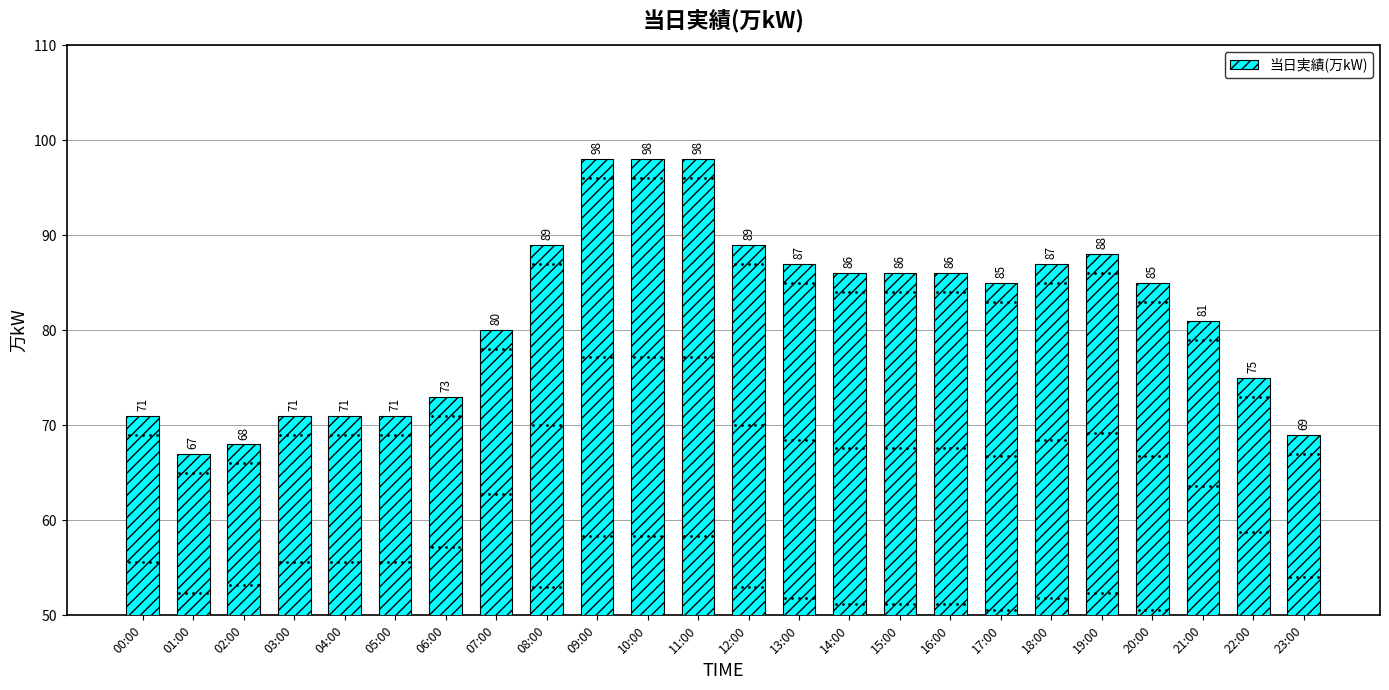

Between 06:00 and 16:00, which is larger?

16:00